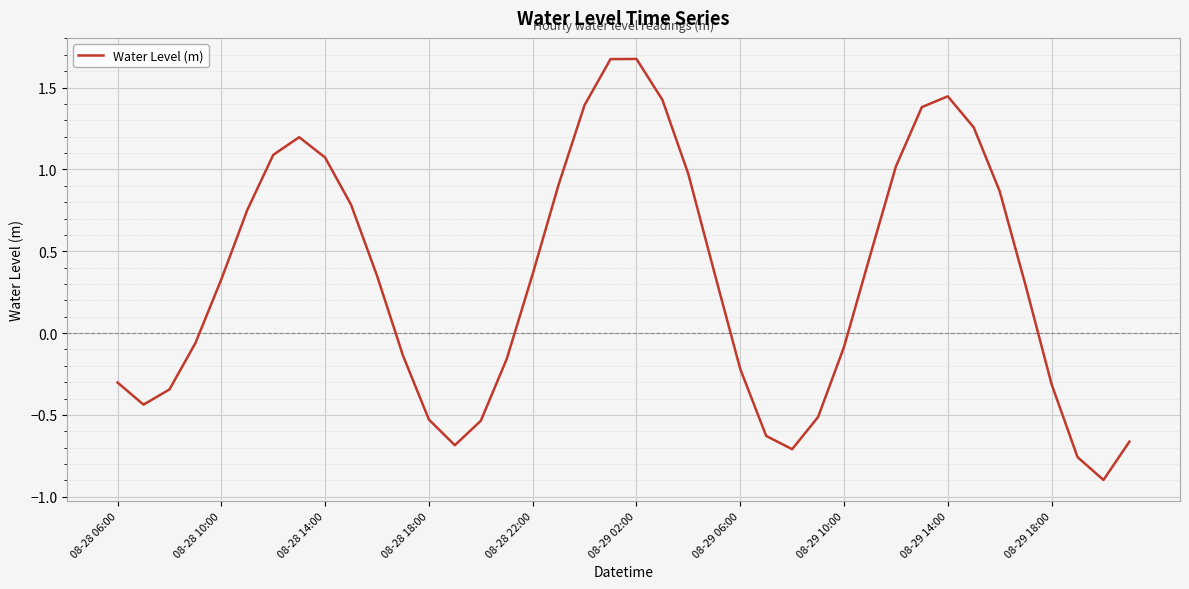

What is the difference between the maximum and minimum values?

2.6